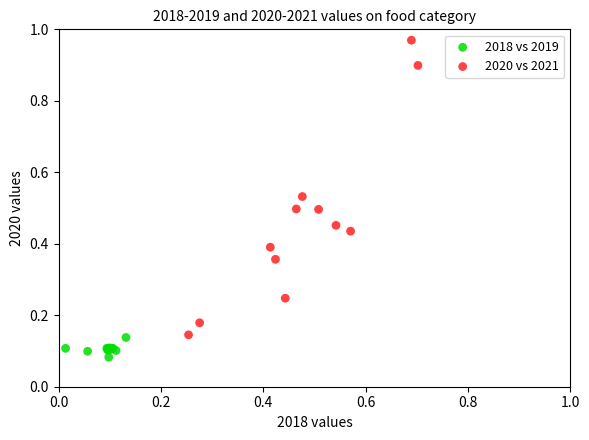

Which series has the widest spread of Y values?

2020 vs 2021